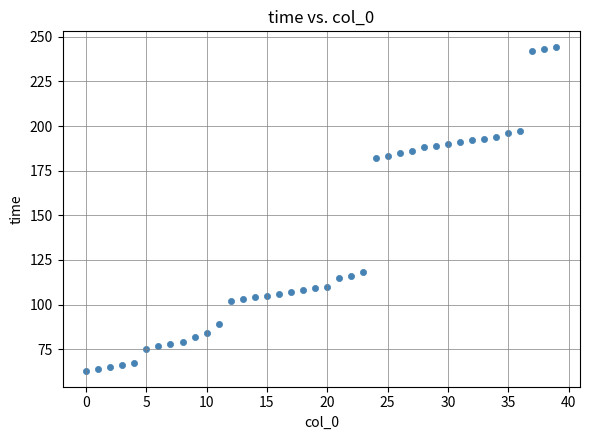

What is the range of Y values (max minus min)?

181